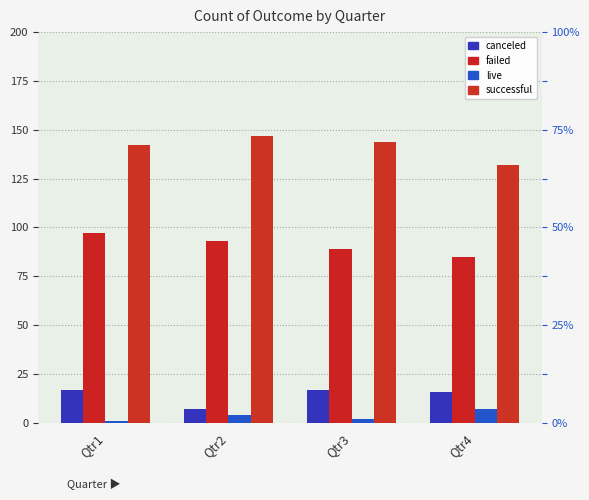

How many data points in failed are above 93?

1